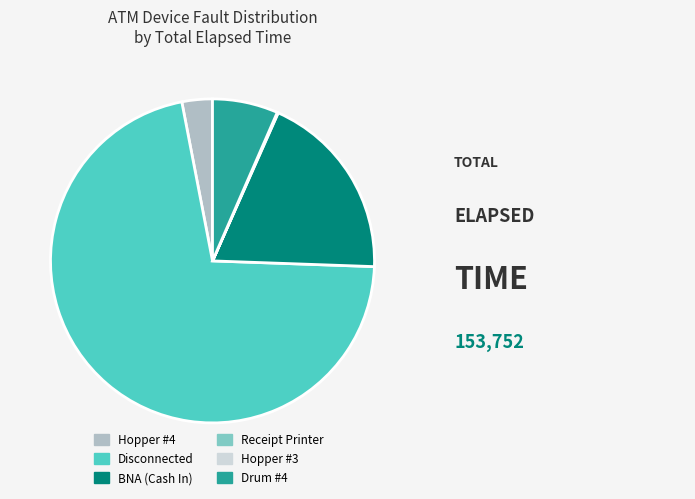

Is it true that Disconnected is 71% of the pie?

True